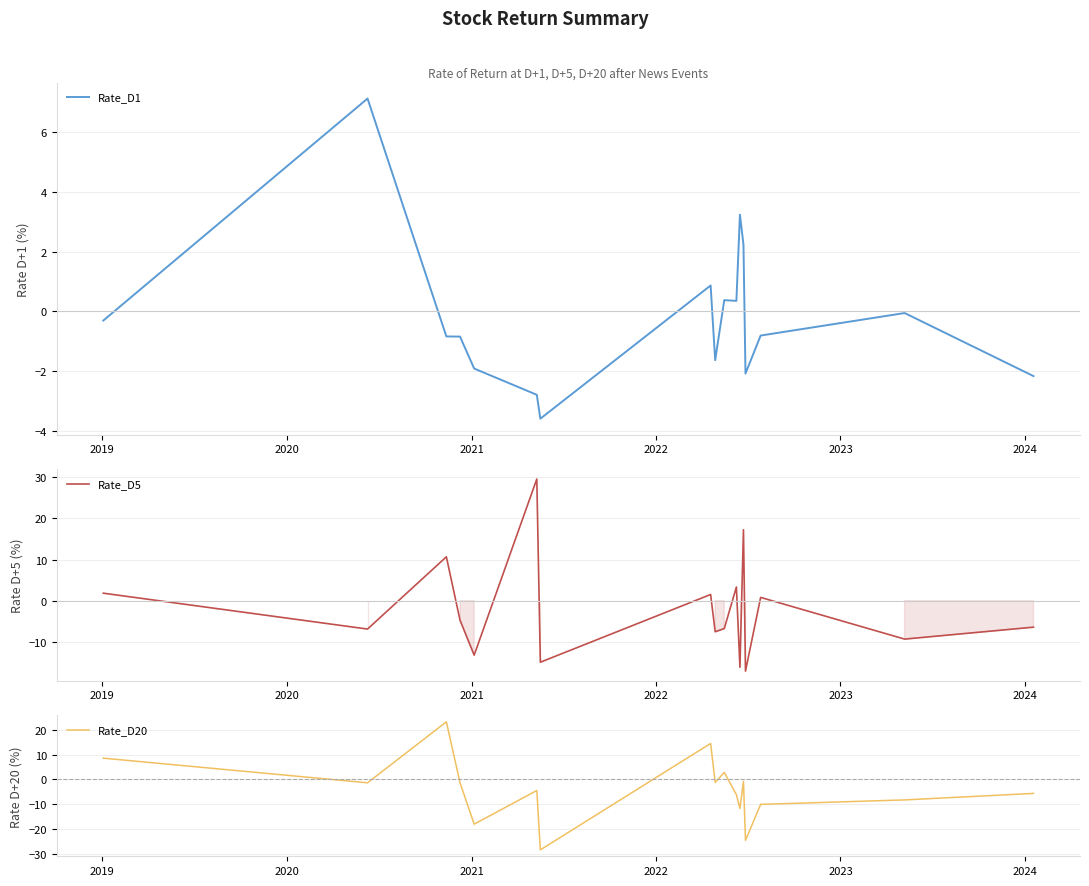

True or false: Rate_D1 and Rate_D20 cross at least once.

True